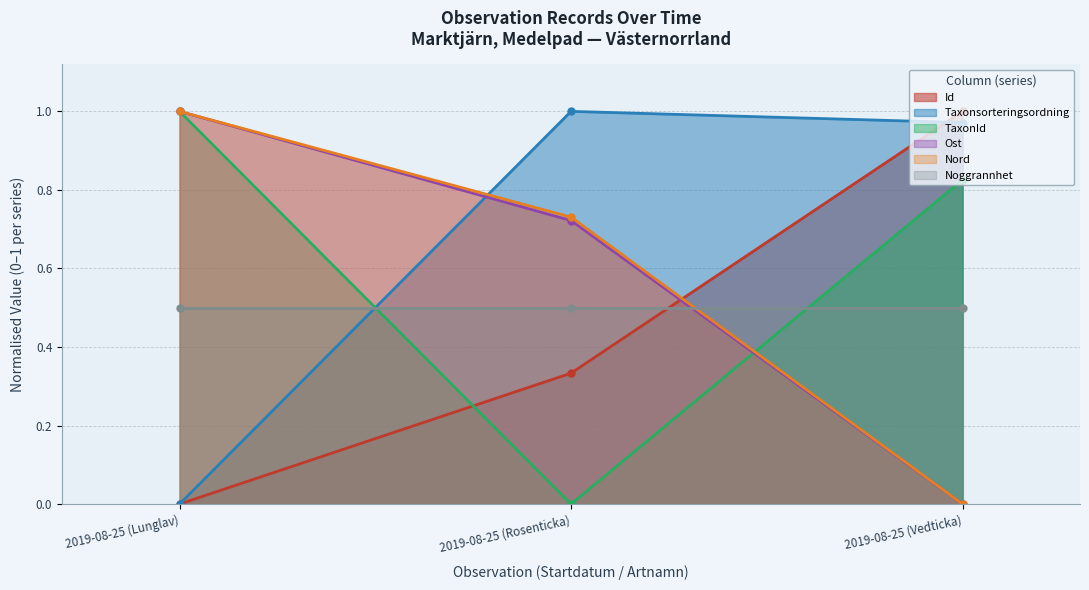

Count the Id values in the range 0 to 1.

3